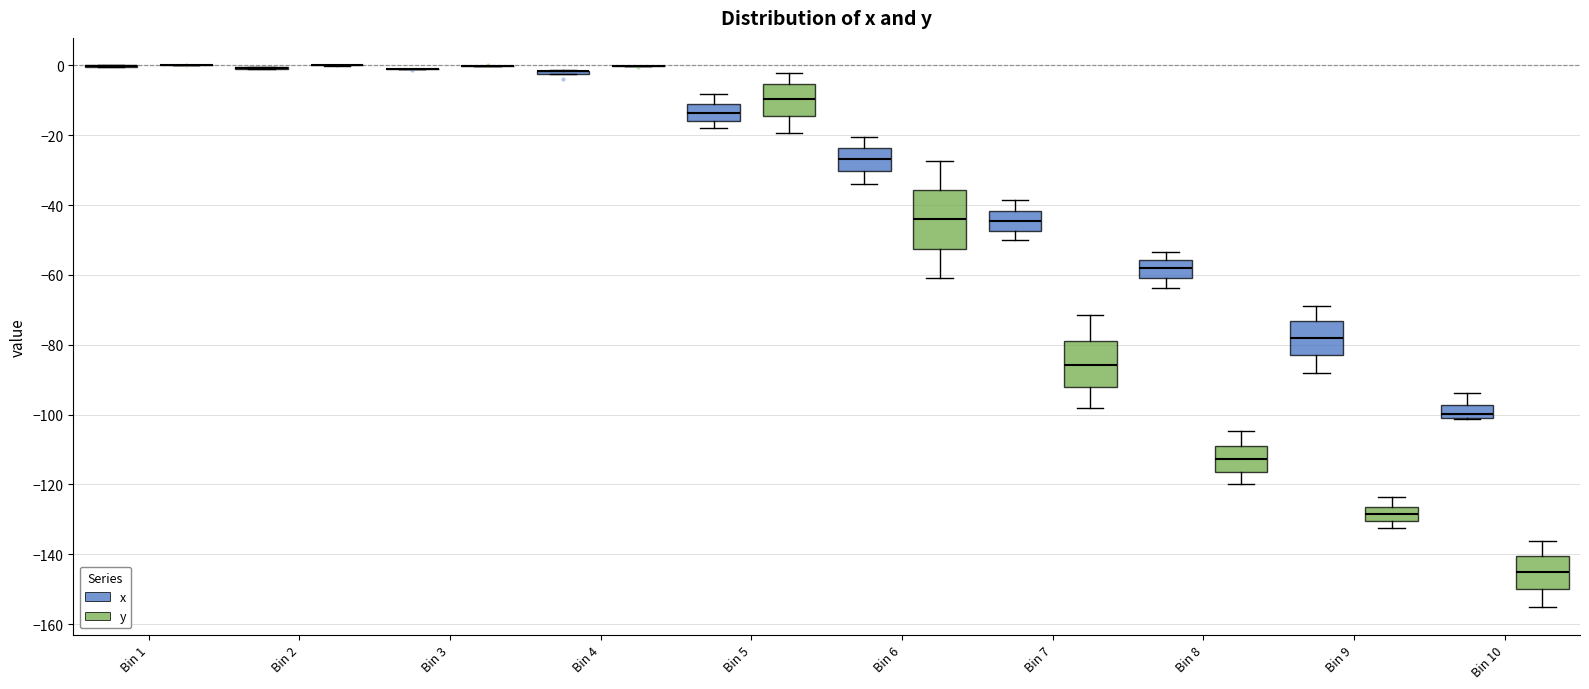

Where is the lower edge of the box for Bin 5 (x) on the y-axis? The values are not printed on the chart, so give them approximately, as read against the axis.

-16